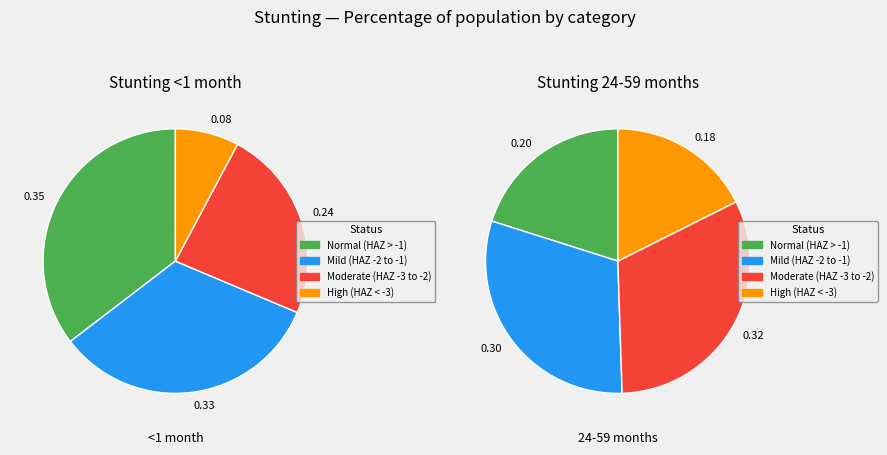

The Mild (HAZ-score between -2 and -1) slice represents 42% of the pie. True or false?

False